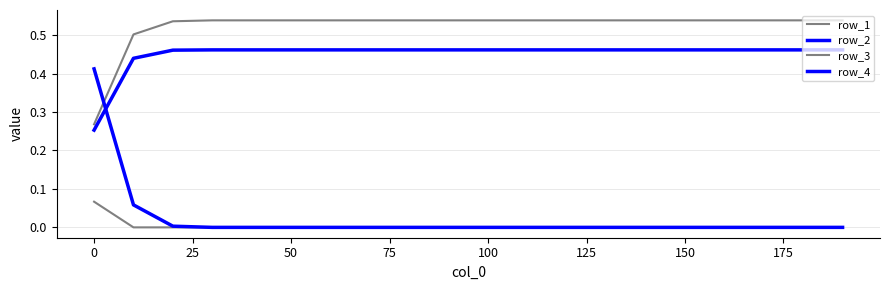

How many lines are shown in the chart?

4